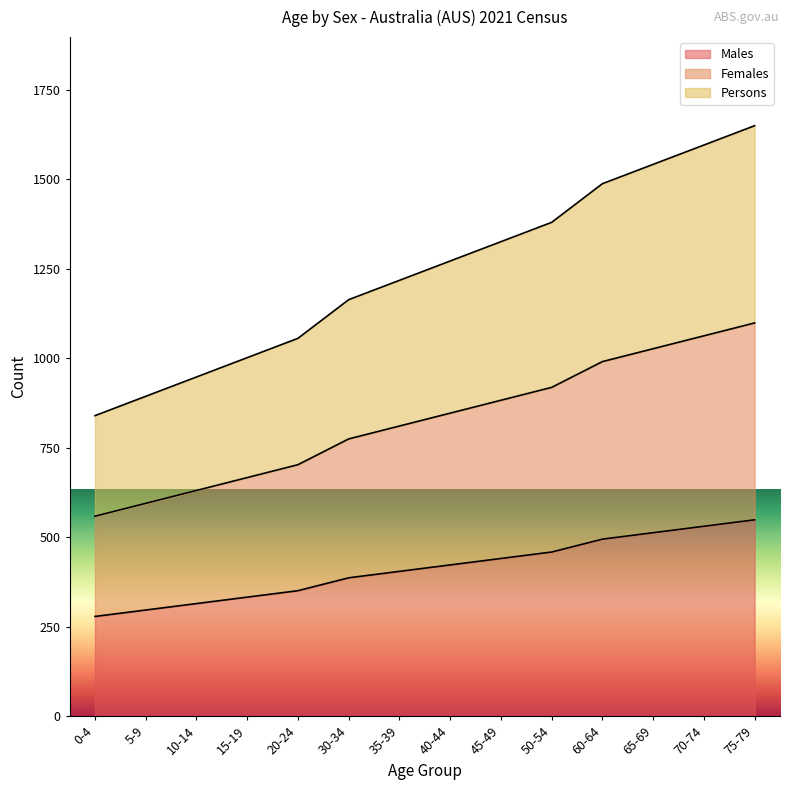

True or false: Persons and Males intersect in this chart.

False